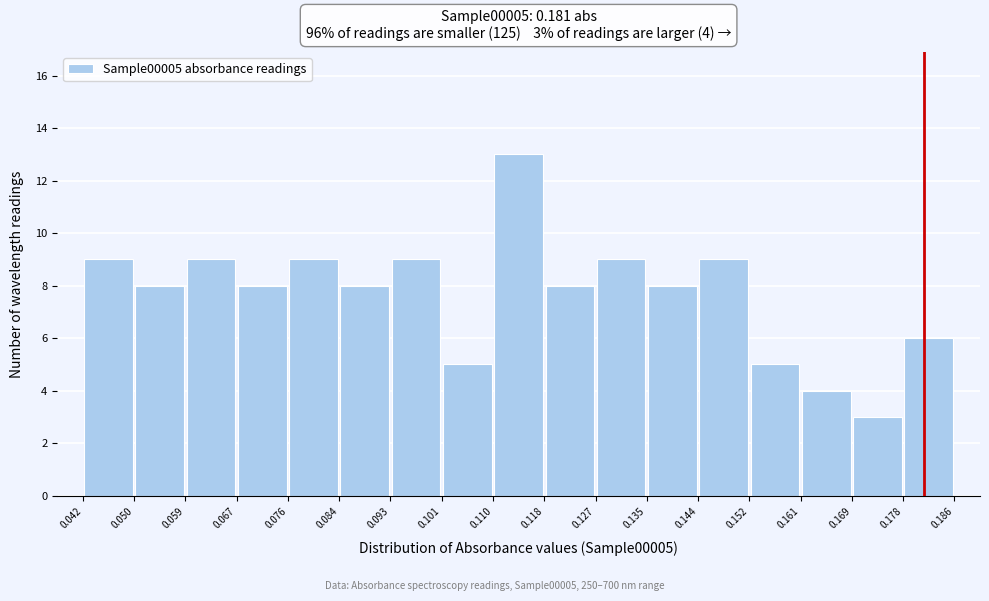

Over which range of the x-axis is the bar tallest?

0.110 to 0.118